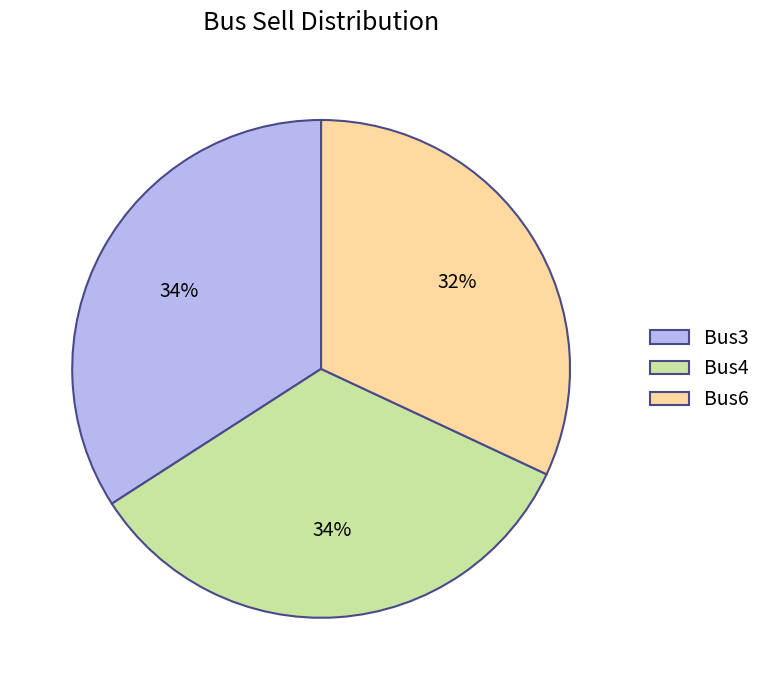

How many segments does this pie chart have?

3